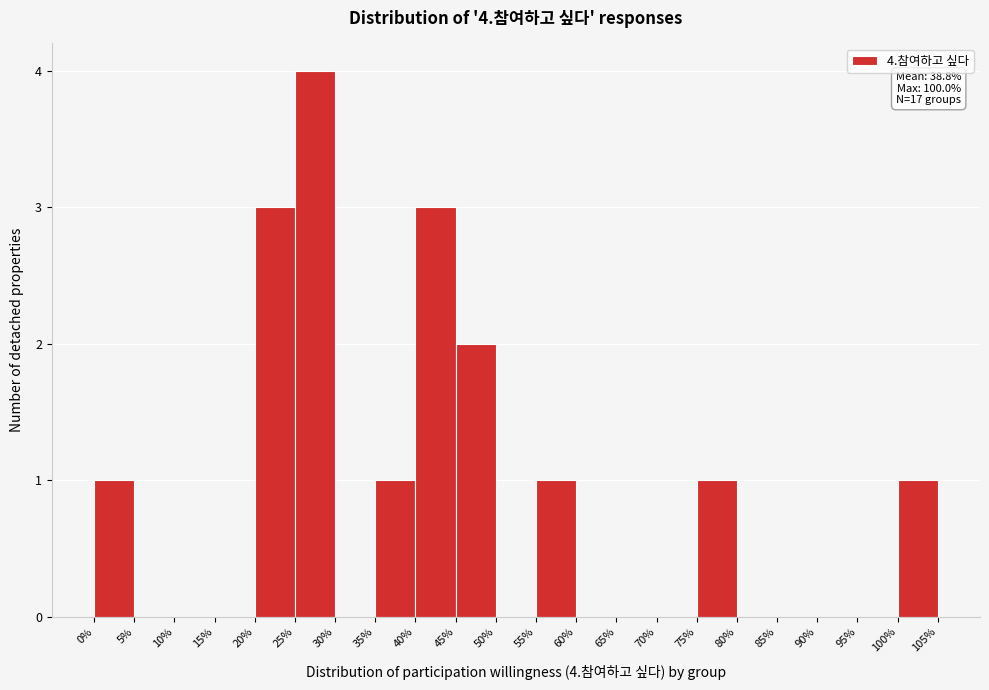

Over which range of the x-axis is the bar tallest?

25% to 30%